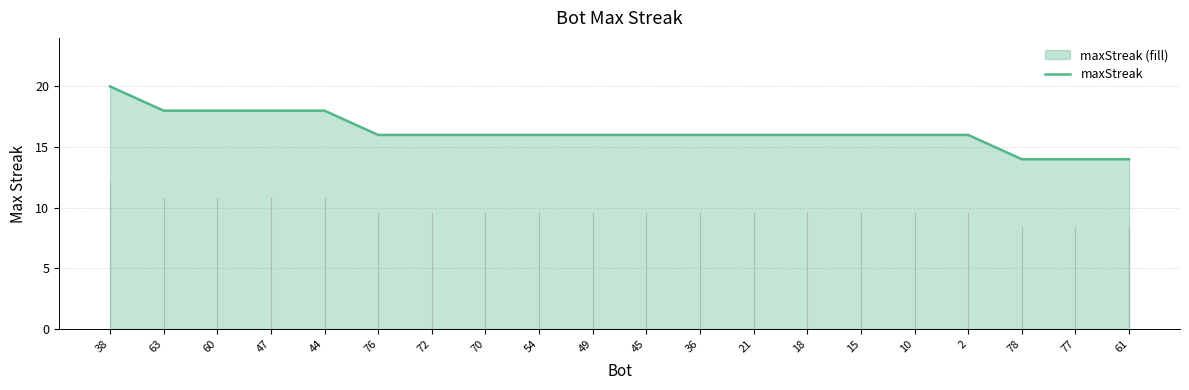

At which category does the chart reach its minimum across all series?

78